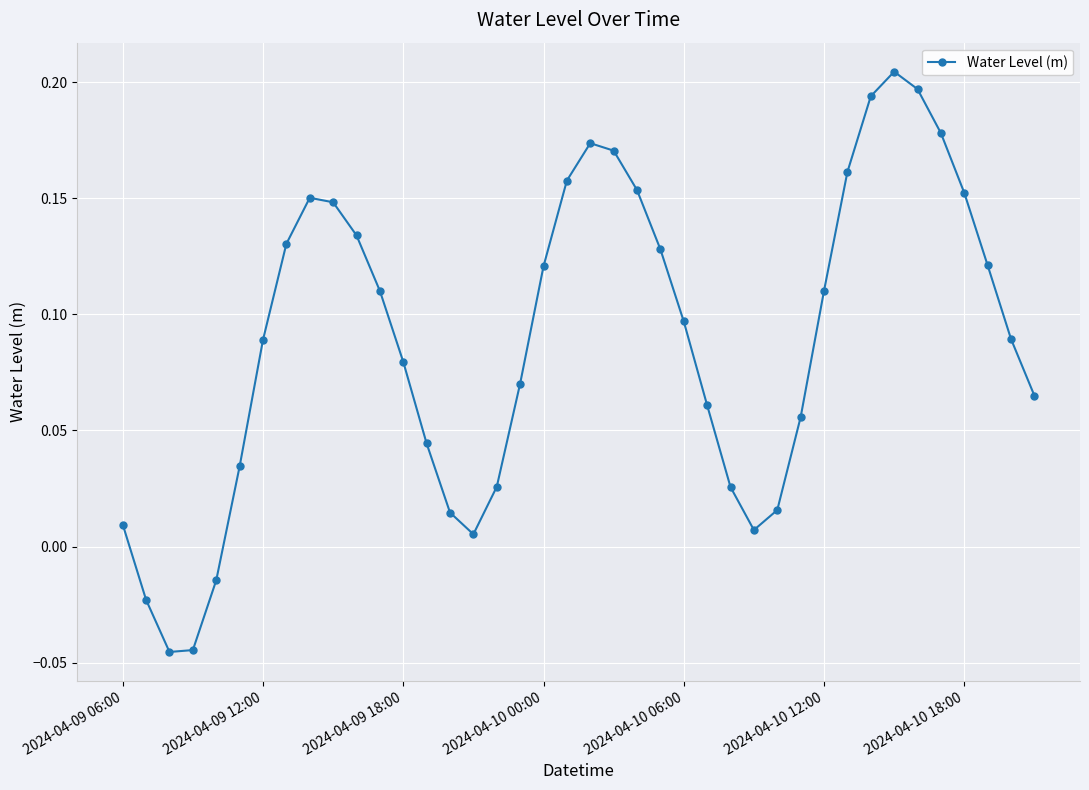

What is the sum of all values?

3.6